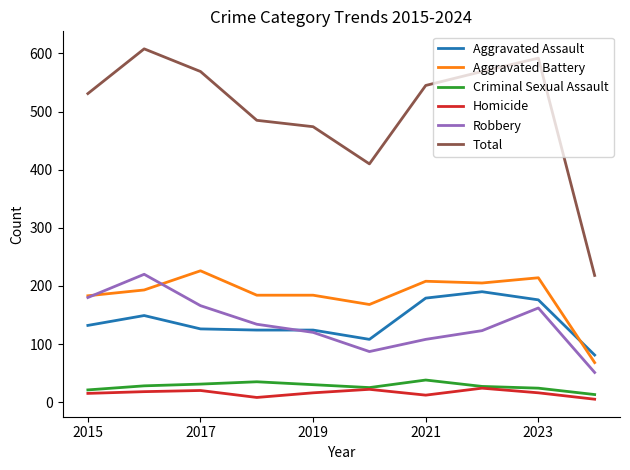

How many values in the Criminal Sexual Assault series are below 28?

5